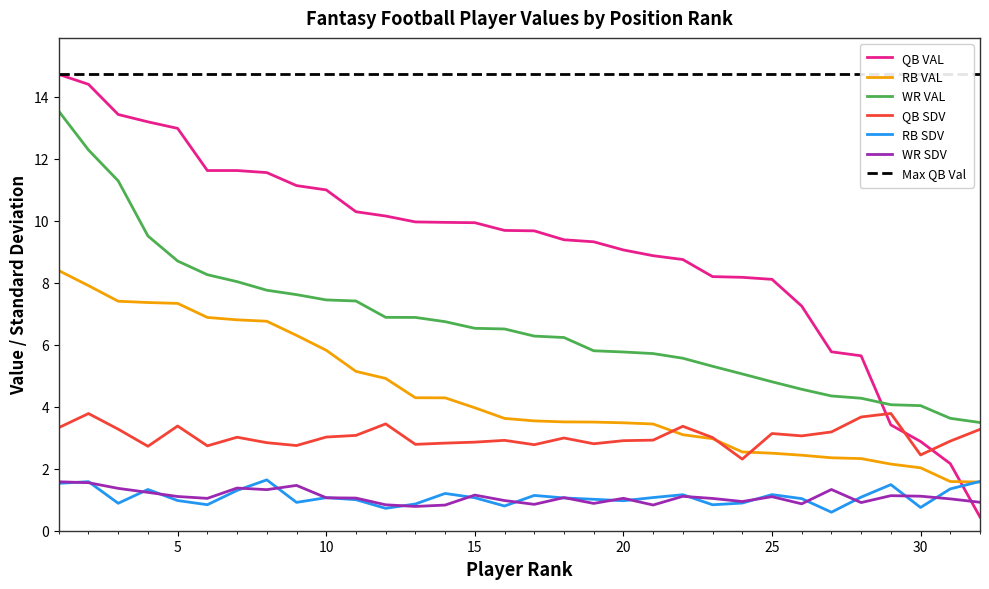

Between 17 and 27, which series saw the biggest shift?

QB VAL